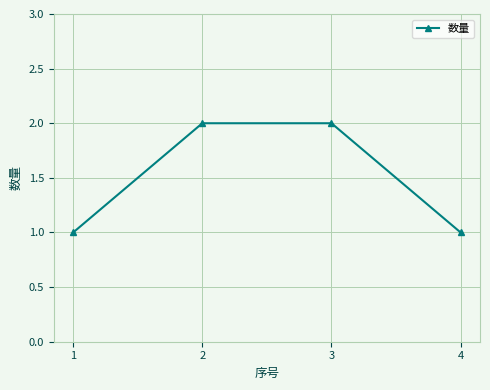

What is the value of the 4th point from the left?

1